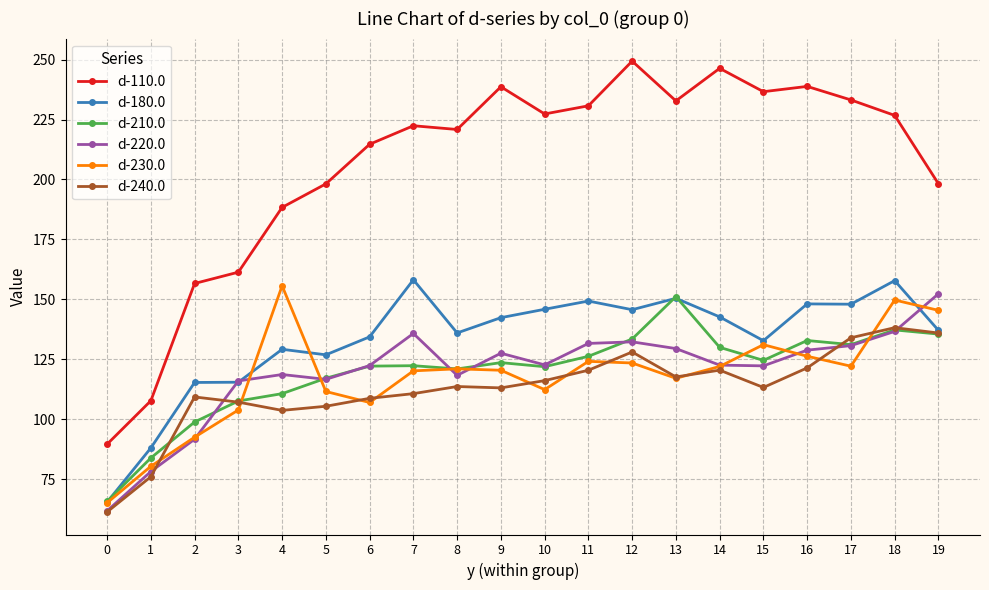

What is the value of the d-110.0 point at the 20th from the left?

198.2